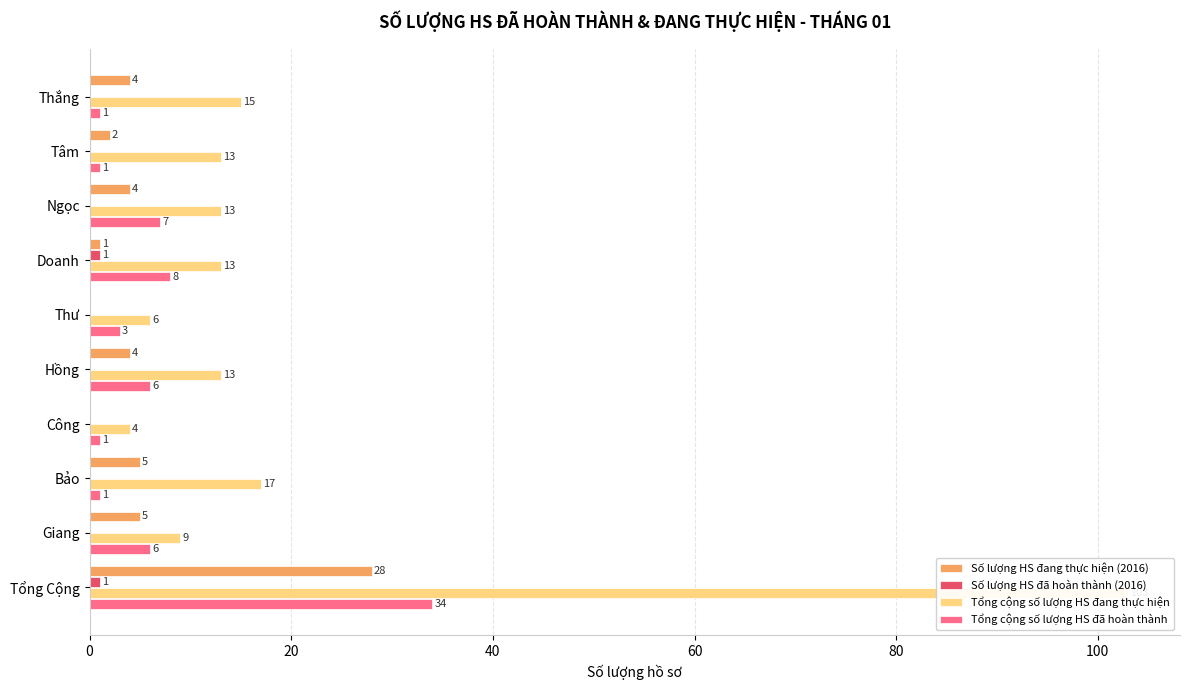

What is the difference between the maximum and minimum values in the Số lượng HS đang thực hiện (2016) series?

28